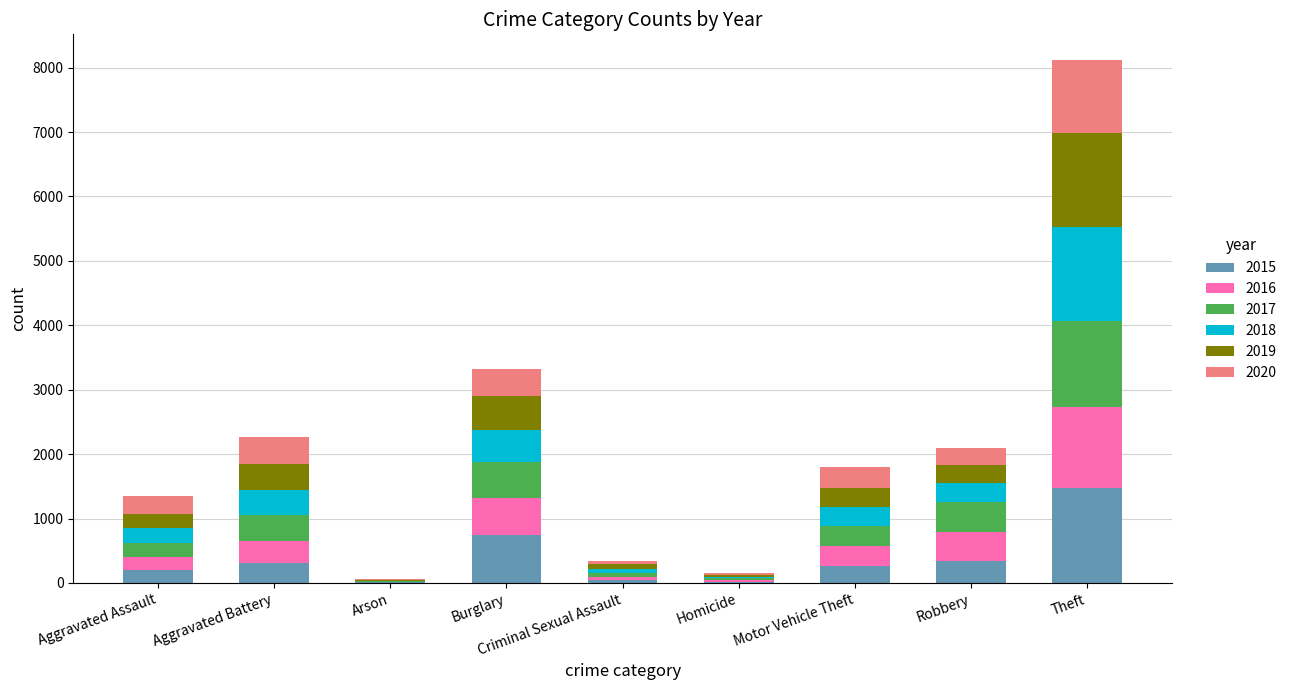

Which category has the highest value in the 2015 series?

Theft